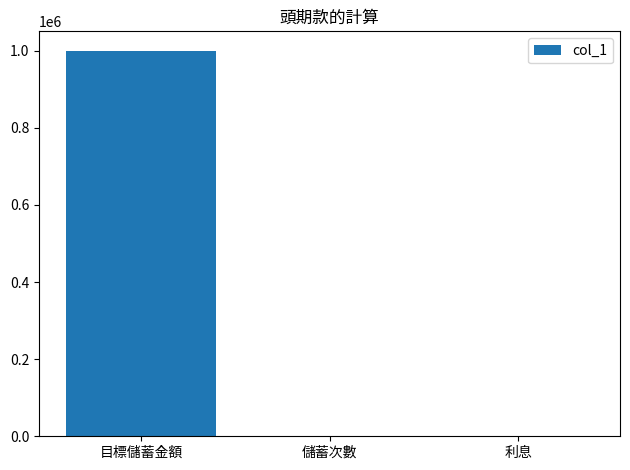

What is the sum of all values?

1000012.0